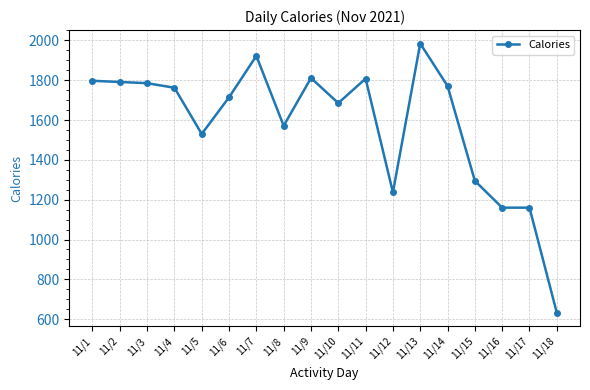

What is the ratio of the value at 11/17 to the value at 11/5?

0.8